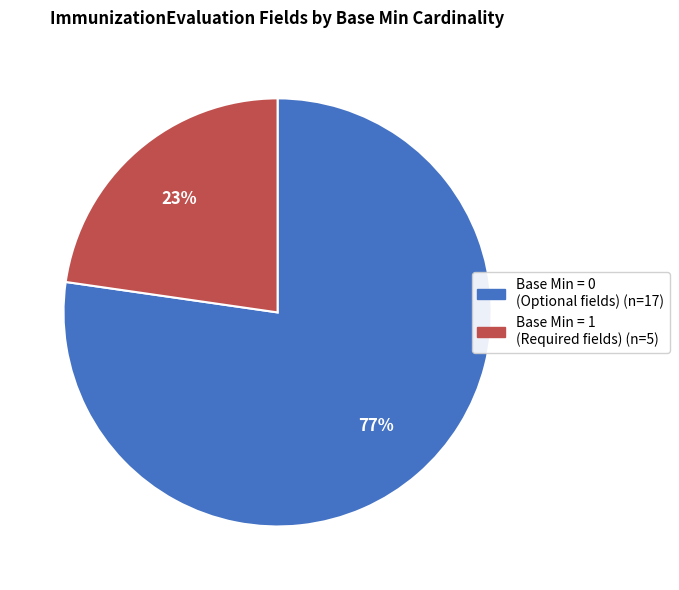

To the nearest percent, what is the average slice percentage?

50%